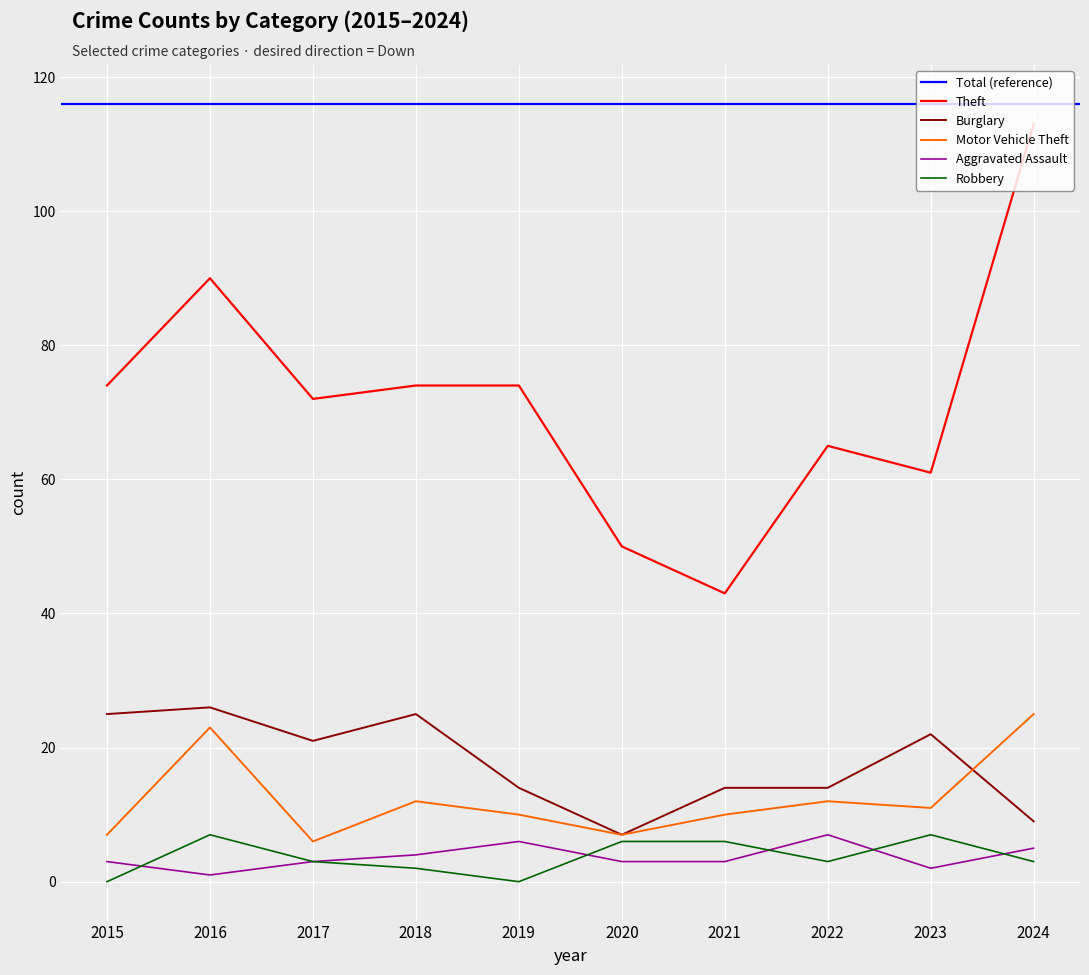

Reading left to right, transcribe all the data shown in this chart.

Theft: 74	90	72	74	74	50	43	65	61	113
Burglary: 25	26	21	25	14	7	14	14	22	9
Motor Vehicle Theft: 7	23	6	12	10	7	10	12	11	25
Aggravated Assault: 3	1	3	4	6	3	3	7	2	5
Robbery: 0	7	3	2	0	6	6	3	7	3